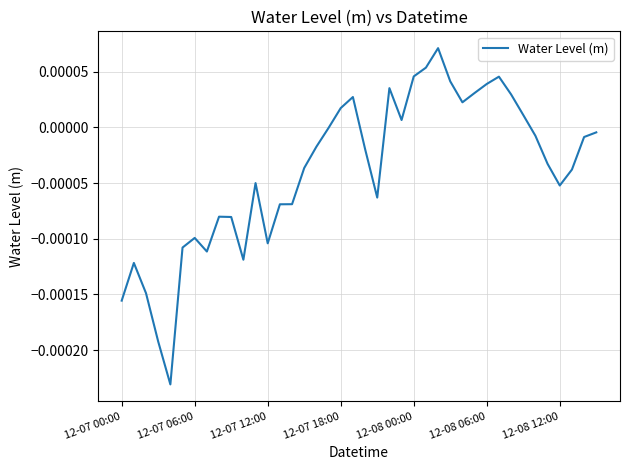

At which label does the data first exceed 0?

12-07 18:00